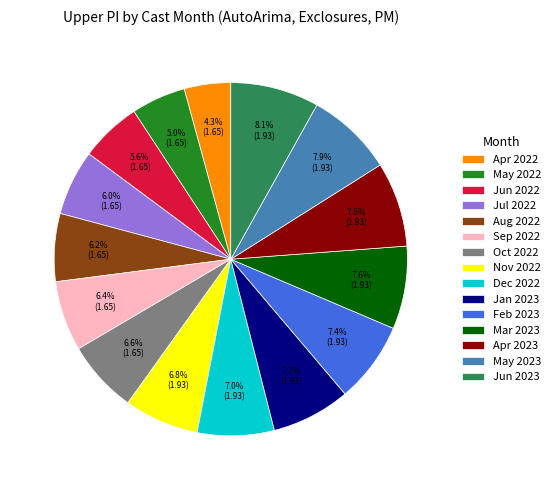

Is there any slice that represents more than half of the pie?

No